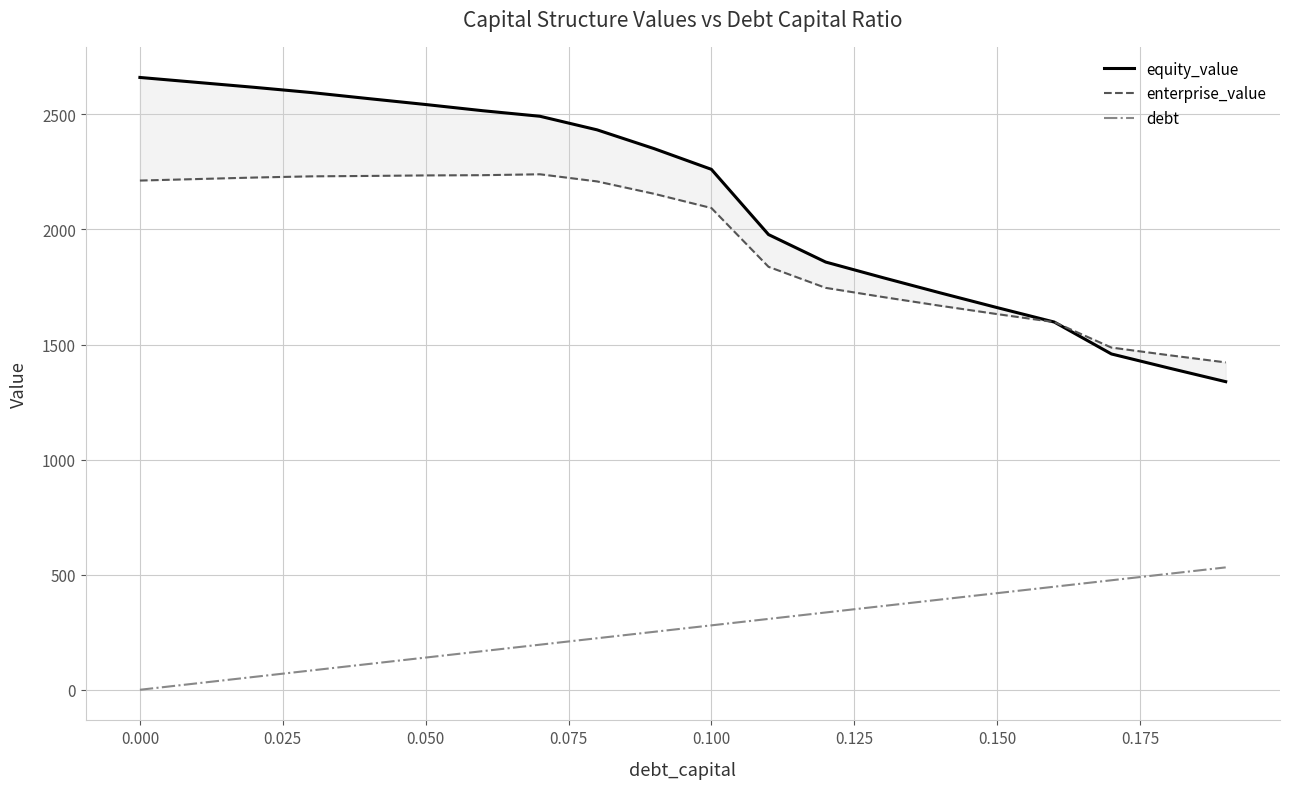

Reading left to right, extract all data points from this chart.

equity_value: 2660.6	2639.1	2617.7	2594.9	2568.7	2543.0	2516.0	2492.0	2432.9	2351.1	2261.4	1977.9	1858.5	1790.8	1724.8	1660.5	1597.8	1459.1	1398.2	1338.7
enterprise_value: 2212.6	2219.1	2225.7	2230.9	2232.6	2234.9	2235.9	2239.9	2208.8	2155.0	2093.2	1837.8	1746.3	1706.6	1668.7	1632.4	1597.6	1486.9	1454.0	1422.5
debt: 0.0	28.0	56.0	84.0	112.0	139.9	167.9	195.9	223.9	251.9	279.9	307.9	335.9	363.8	391.8	419.8	447.8	475.8	503.8	531.8